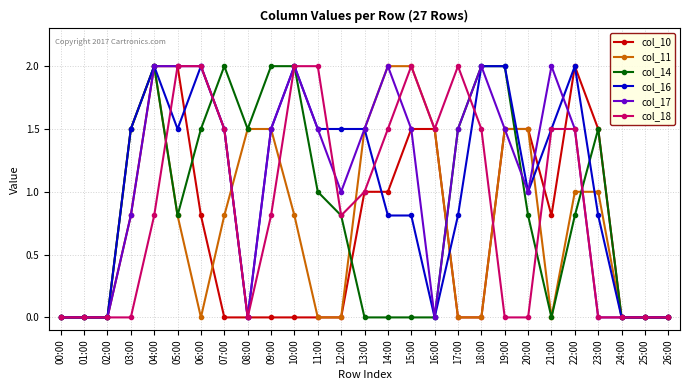

Reading right to left, list all the values displayed in this chart.

col_10: 0.0	0.0	0.0	1.5	2.0	0.8	1.5	1.5	0.0	0.0	1.5	1.5	1.0	1.0	0.0	0.0	0.0	0.0	0.0	0.0	0.8	2.0	2.0	0.8	0.0	0.0	0.0
col_11: 0.0	0.0	0.0	1.0	1.0	0.0	1.5	1.5	0.0	0.0	1.5	2.0	2.0	1.5	0.0	0.0	0.8	1.5	1.5	0.8	0.0	0.8	2.0	1.5	0.0	0.0	0.0
col_14: 0.0	0.0	0.0	1.5	0.8	0.0	0.8	2.0	2.0	1.5	0.0	0.0	0.0	0.0	0.8	1.0	2.0	2.0	1.5	2.0	1.5	0.8	2.0	1.5	0.0	0.0	0.0
col_16: 0.0	0.0	0.0	0.8	2.0	1.5	1.0	2.0	2.0	0.8	0.0	0.8	0.8	1.5	1.5	1.5	2.0	1.5	0.0	1.5	2.0	1.5	2.0	1.5	0.0	0.0	0.0
col_17: 0.0	0.0	0.0	0.0	1.5	2.0	1.0	1.5	2.0	1.5	0.0	1.5	2.0	1.5	1.0	1.5	2.0	1.5	0.0	1.5	2.0	2.0	2.0	0.8	0.0	0.0	0.0
col_18: 0.0	0.0	0.0	0.0	1.5	1.5	0.0	0.0	1.5	2.0	1.5	2.0	1.5	1.0	0.8	2.0	2.0	0.8	0.0	1.5	2.0	2.0	0.8	0.0	0.0	0.0	0.0